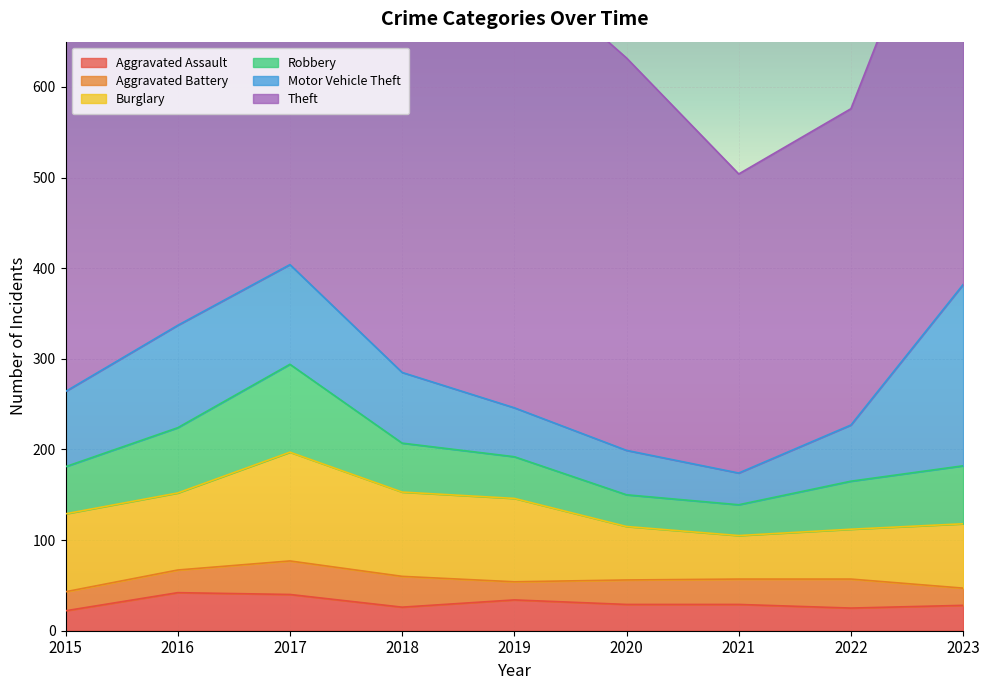

True or false: Theft and Robbery cross at least once.

False